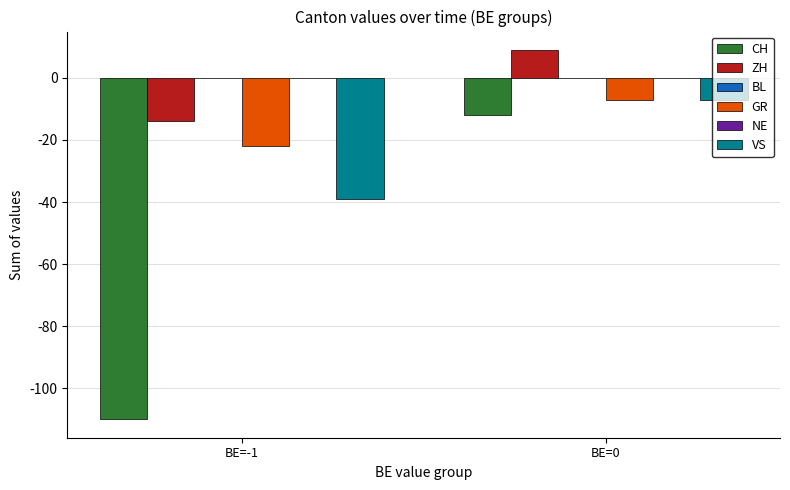

Rank the categories by GR value from highest to lowest.

BE=0, BE=-1